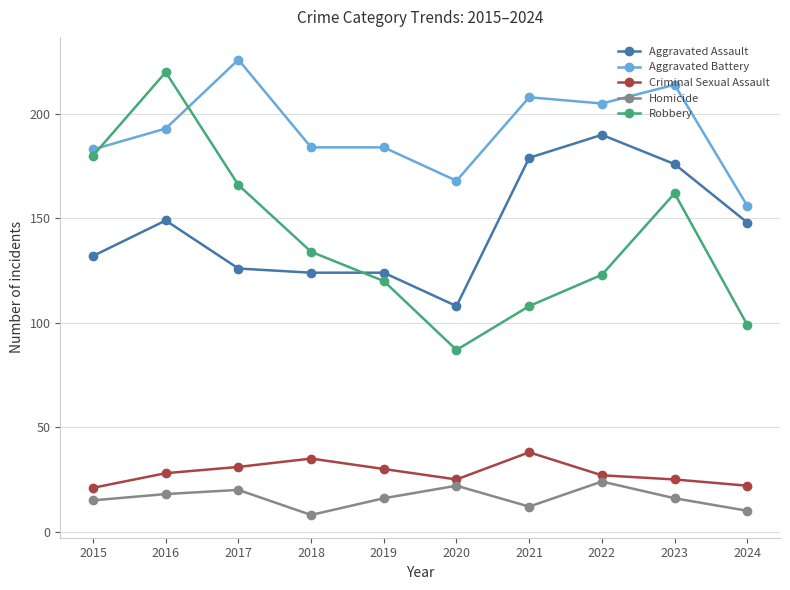

True or false: Aggravated Battery has more than 1 interior local peaks.

True